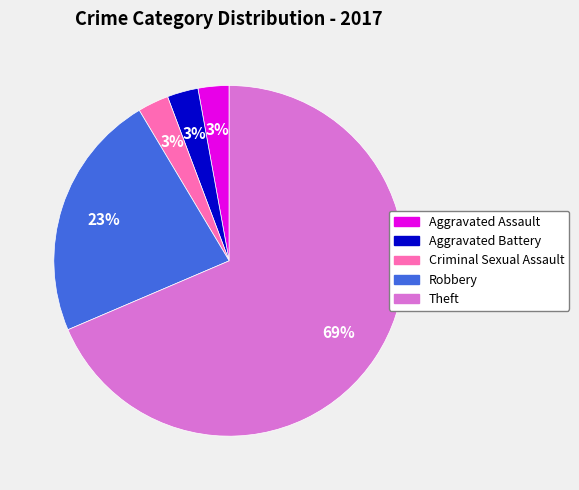

To the nearest percent, what is the average slice percentage?

20%